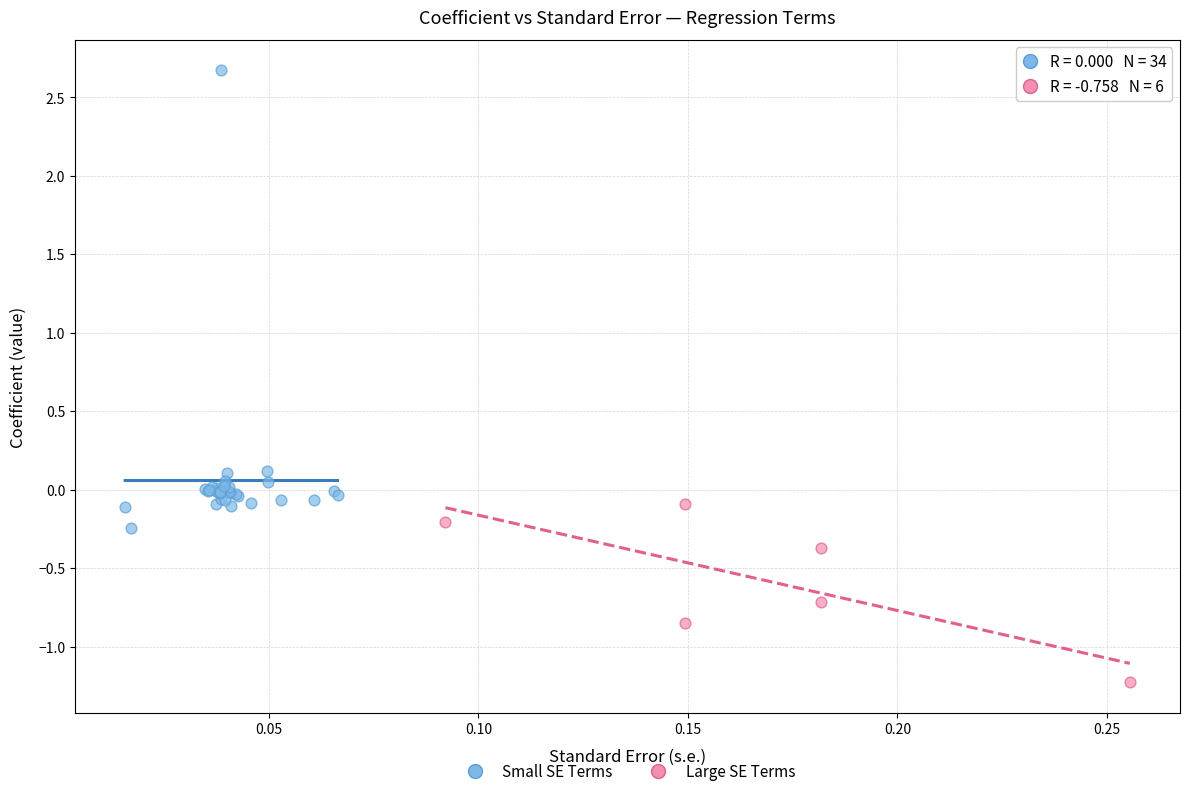

Which series has the widest spread of Y values?

Small SE Terms